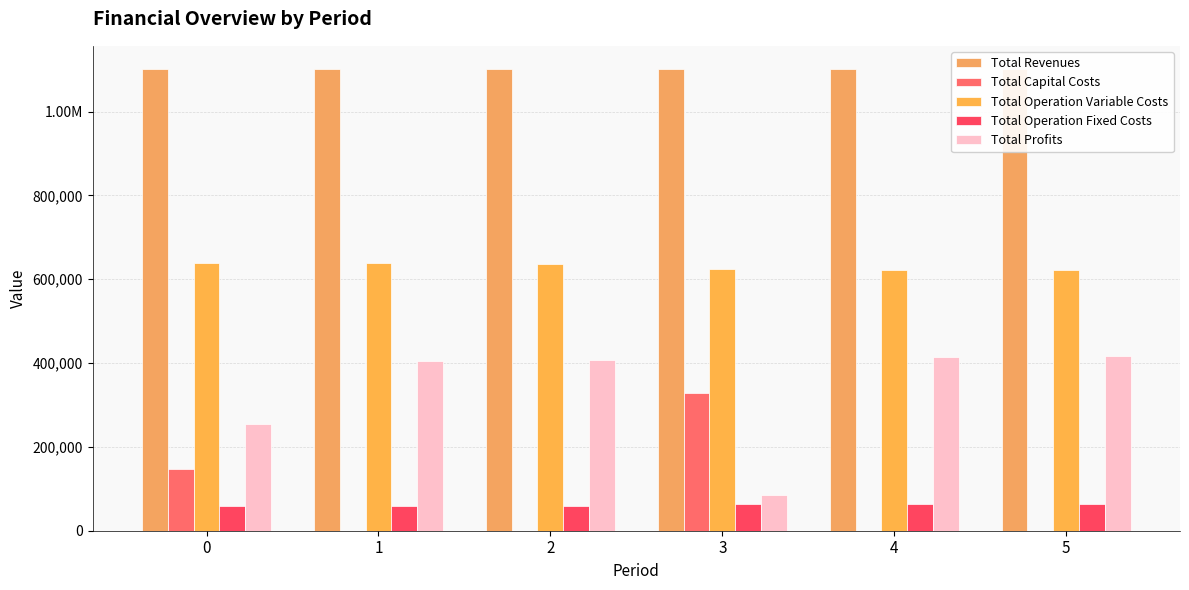

How many data points in Total Operation Variable Costs are above 635757?

3